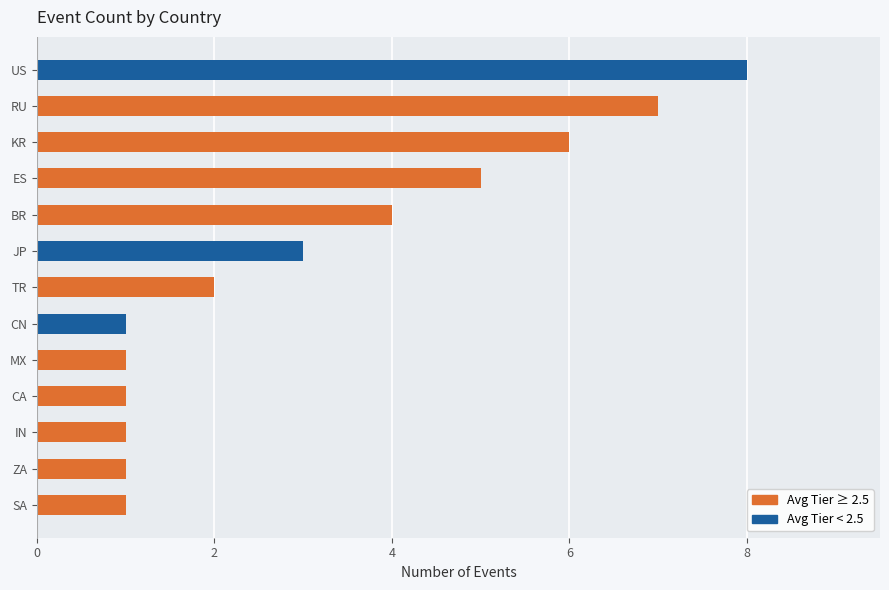

How many data points are less than 2?

6